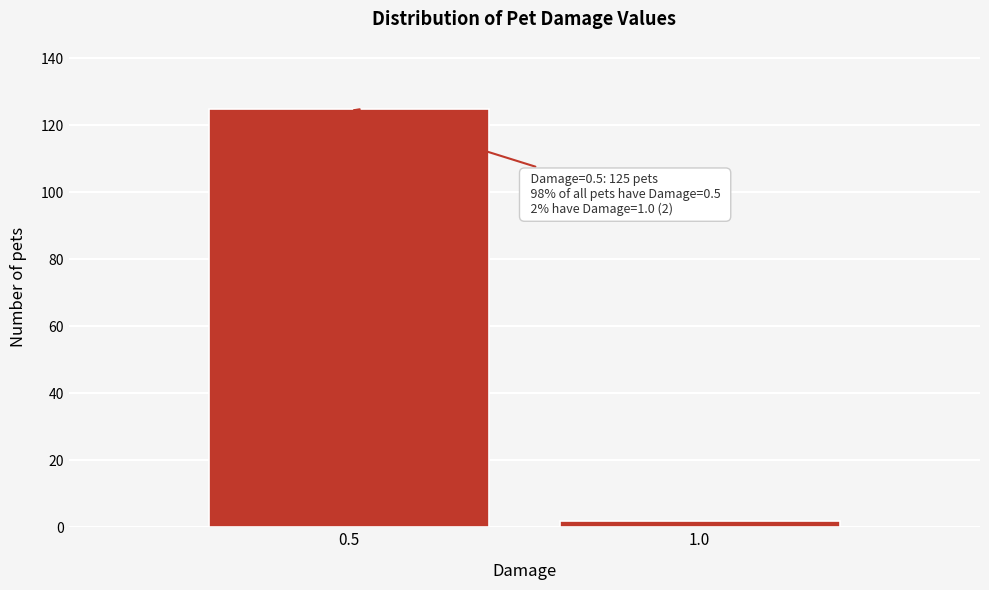

Reading left to right, list all the values displayed in this chart.

125	2